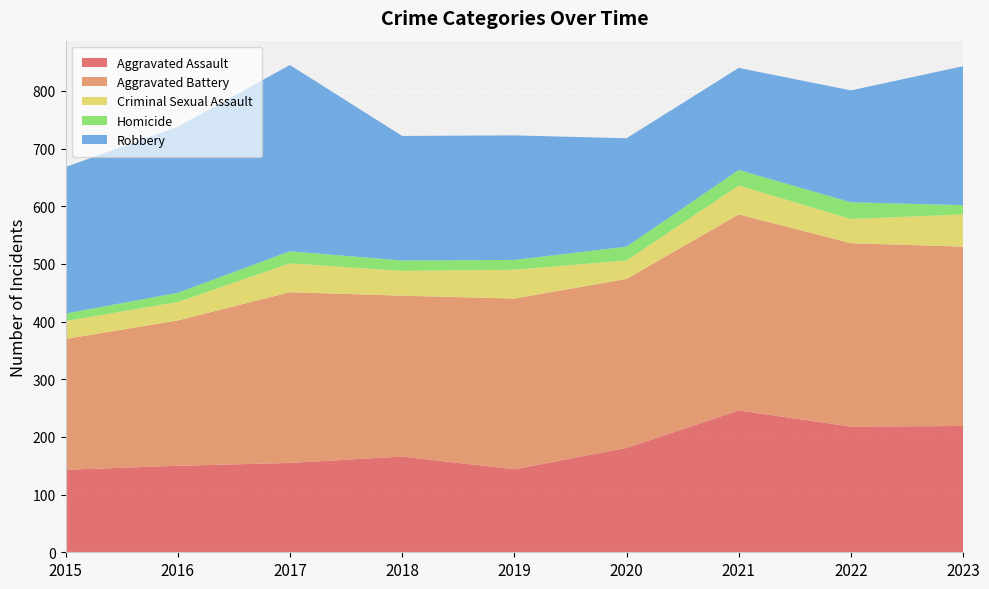

Reading left to right, list all the values displayed in this chart.

Aggravated Assault: 143	150	155	166	144	181	246	218	219
Aggravated Battery: 227	252	296	279	296	293	340	318	311
Criminal Sexual Assault: 31	32	50	43	50	32	50	42	56
Homicide: 13	16	21	18	17	24	27	29	16
Robbery: 254	288	323	216	216	188	177	194	241